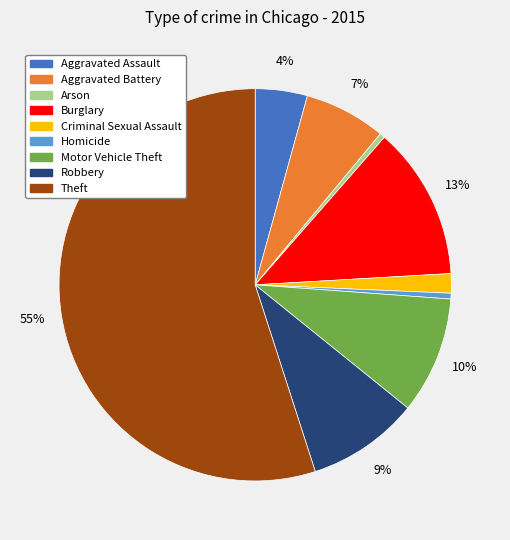

What percentage is the Theft slice, to the nearest percent?

55%